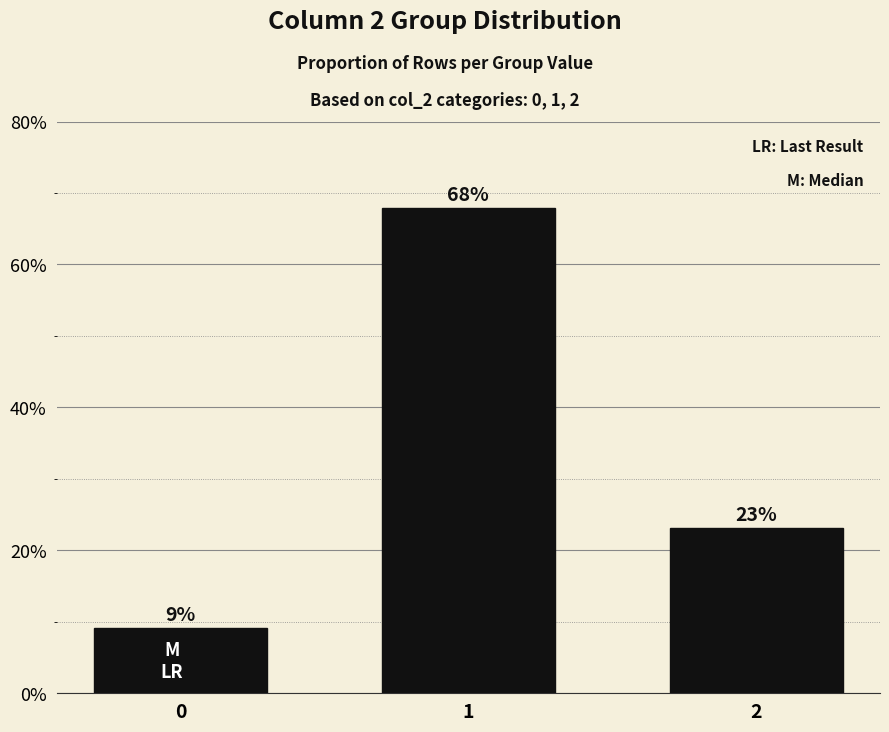

Does the chart contain stacked bars?

No